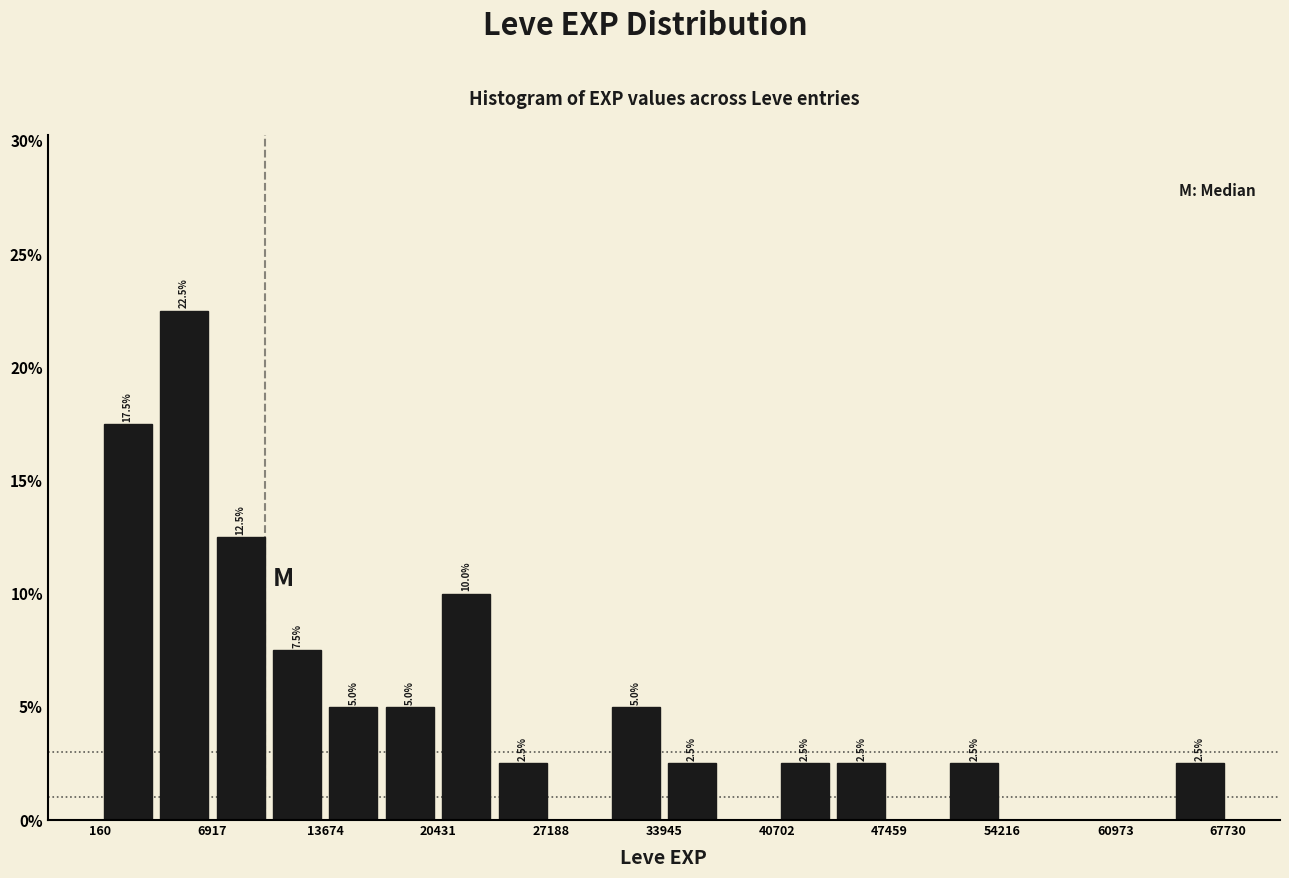

Read against the x-axis, roughly where is the centre of the tallest bar?

5000